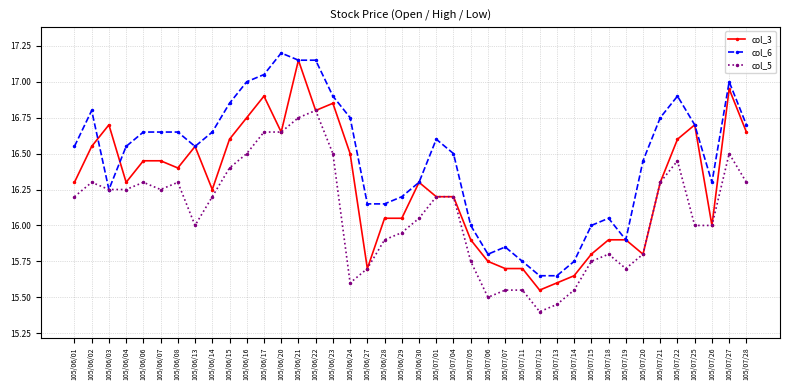

Where does the col_3 series first go above 16?

105/06/01